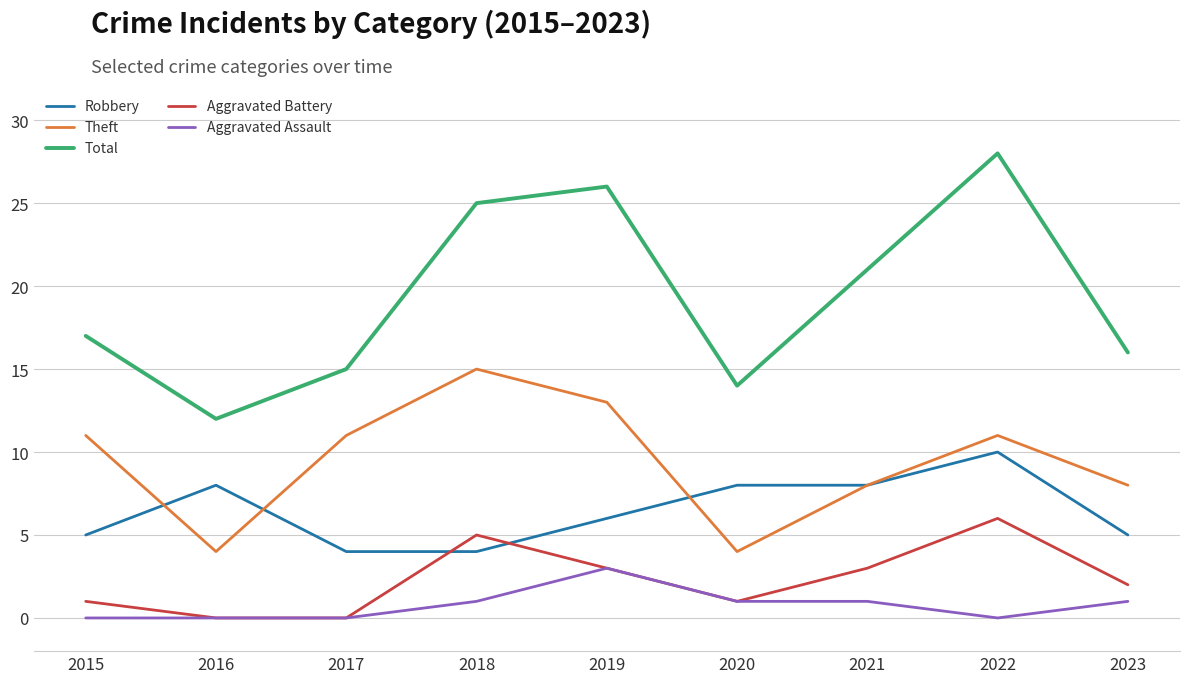

Rank the series by their maximum value, from highest to lowest.

Total, Theft, Robbery, Aggravated Battery, Aggravated Assault